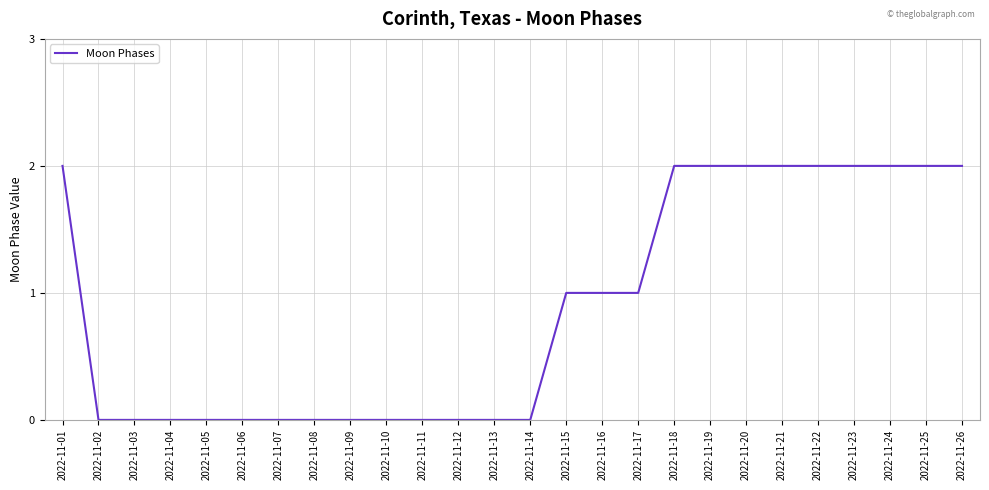

Is it true that the value at 2022-11-19 is 3?

False